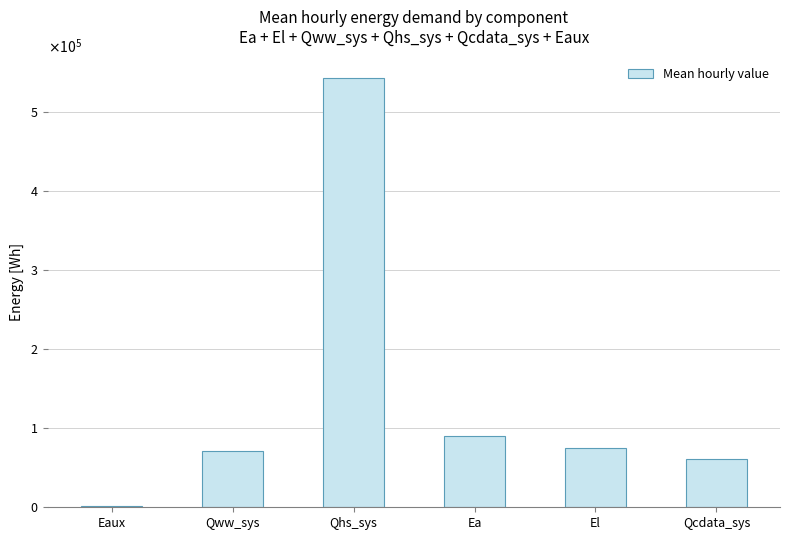

Reading right to left, transcribe all the data shown in this chart.

61199.4	74368.1	89576.5	543023.2	71329.0	1343.1